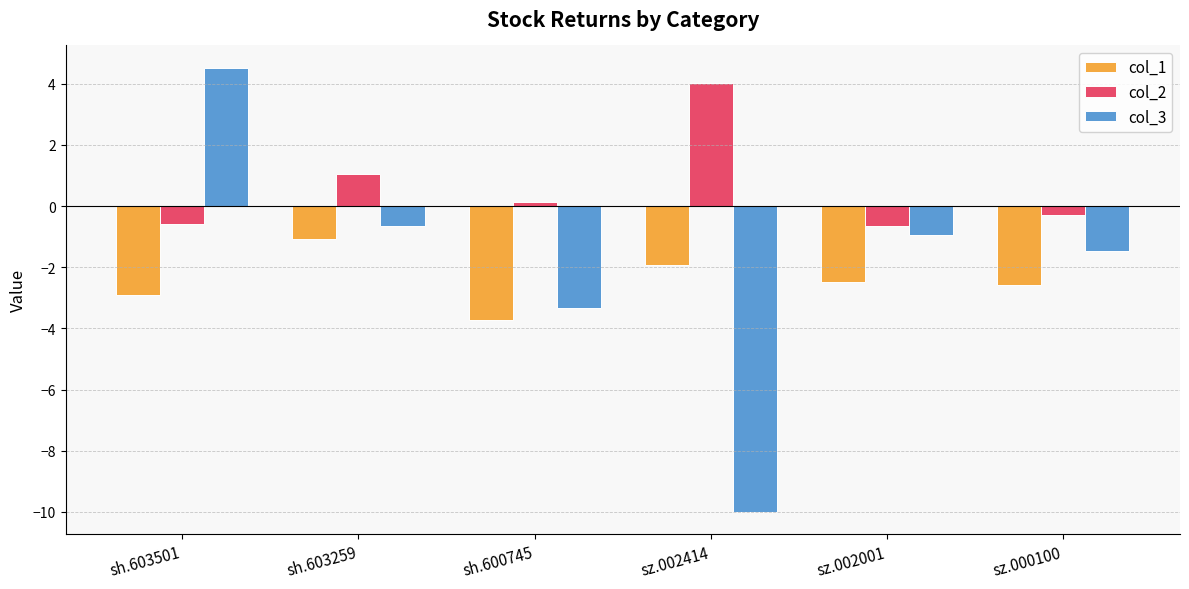

How many distinct data groups are displayed?

3